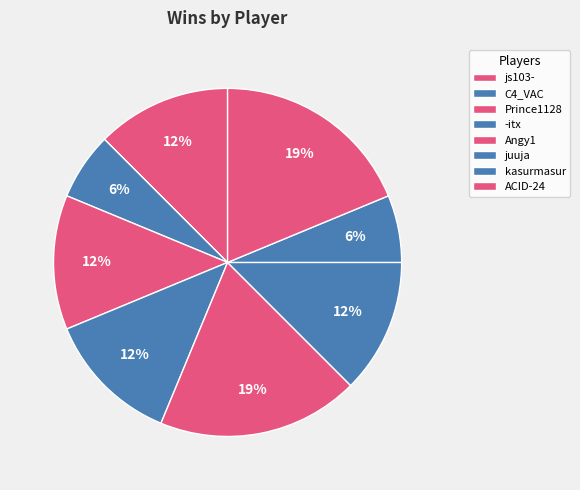

How many slices are in this pie chart?

8